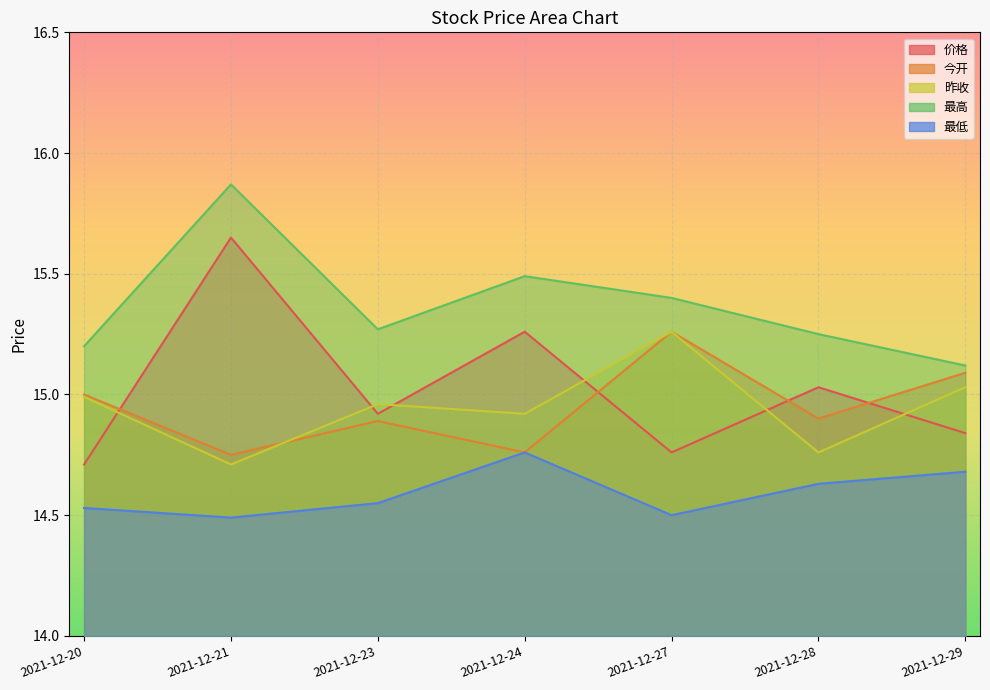

Which series has the largest range (max minus min)?

价格